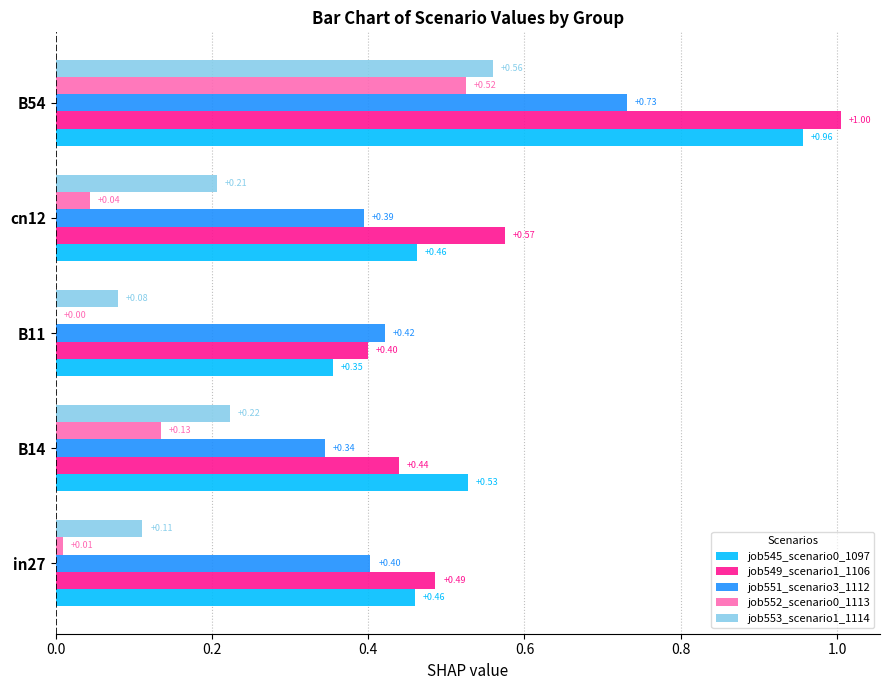

What is the total value across all series at in27?

1.5